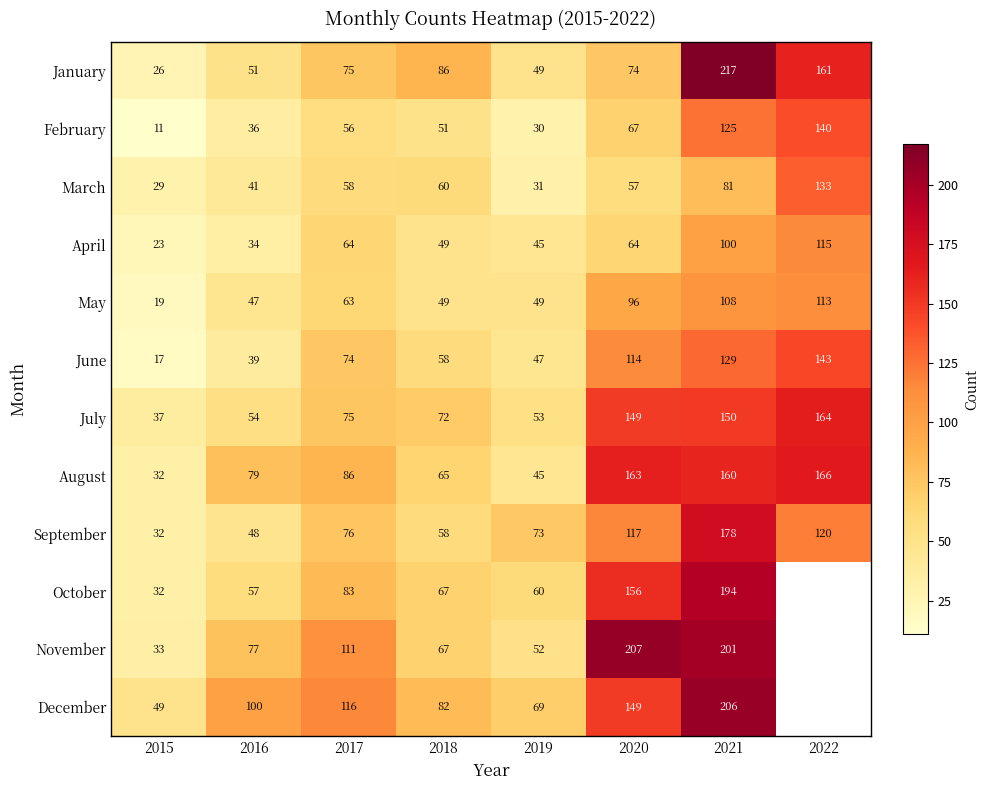

Which category has the highest value in the September series?

2021